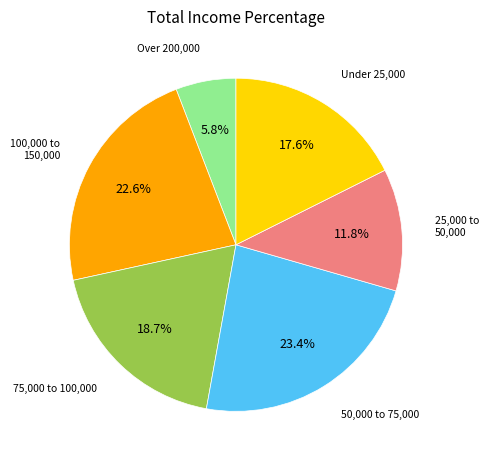

Is there any slice that represents more than half of the pie?

No